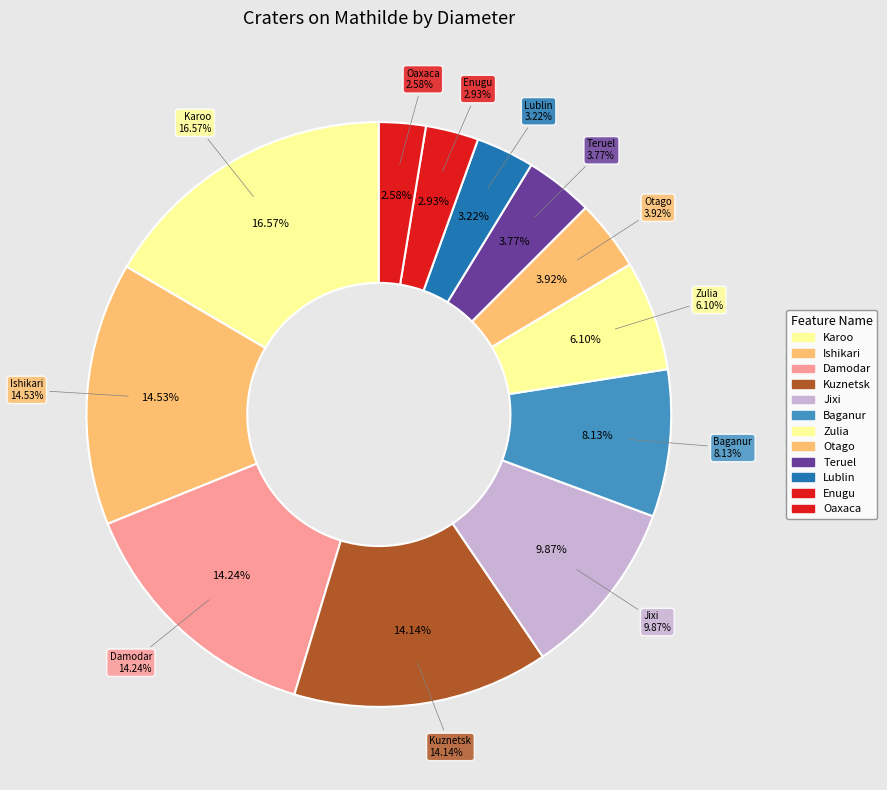

Is there a majority slice in this chart?

No